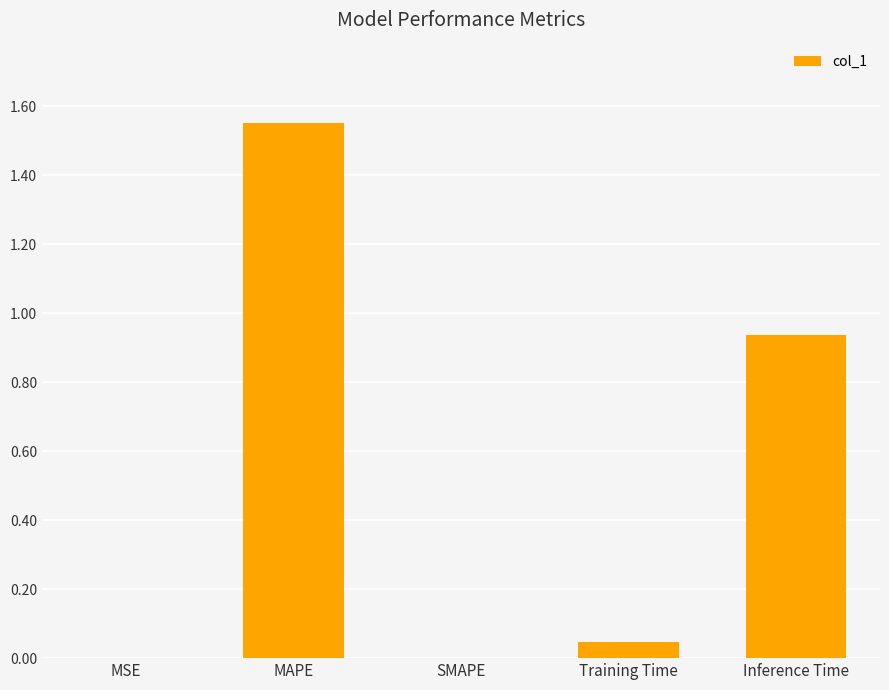

What is the sum of all values?

2.5